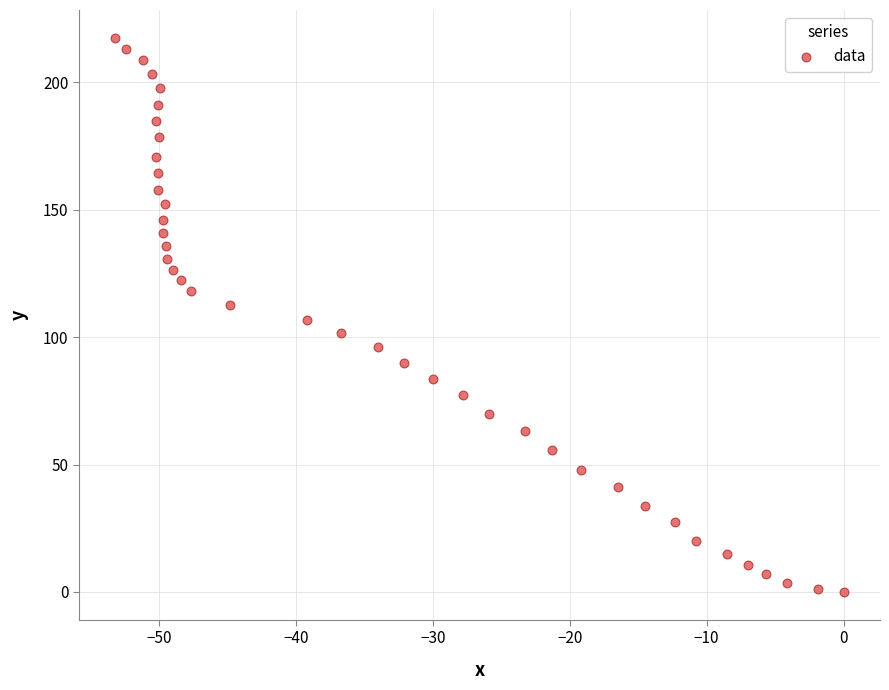

What is the range of Y values (max minus min)?

217.4